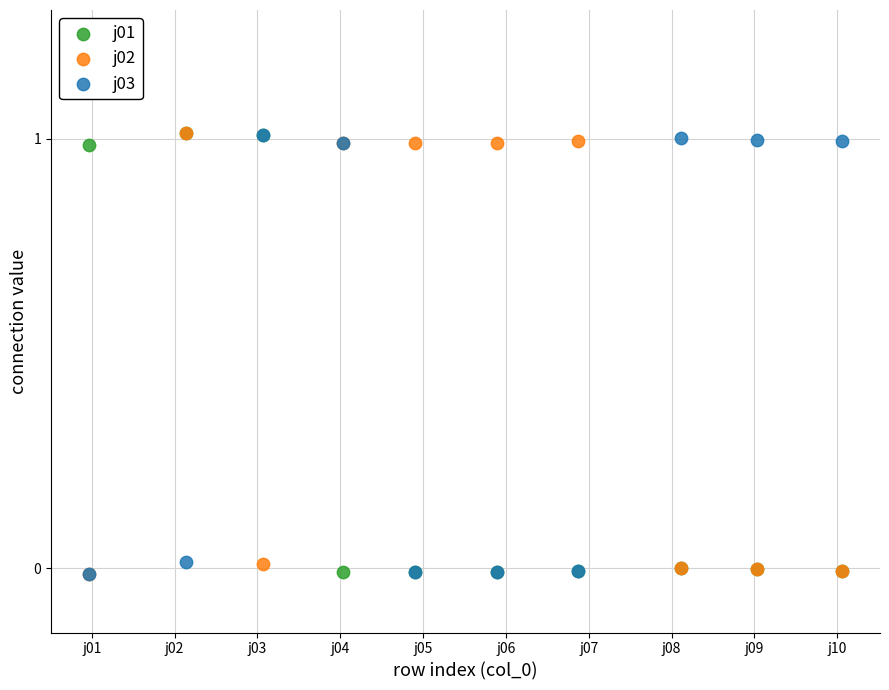

What are all the series names shown in the legend?

j01, j02, j03